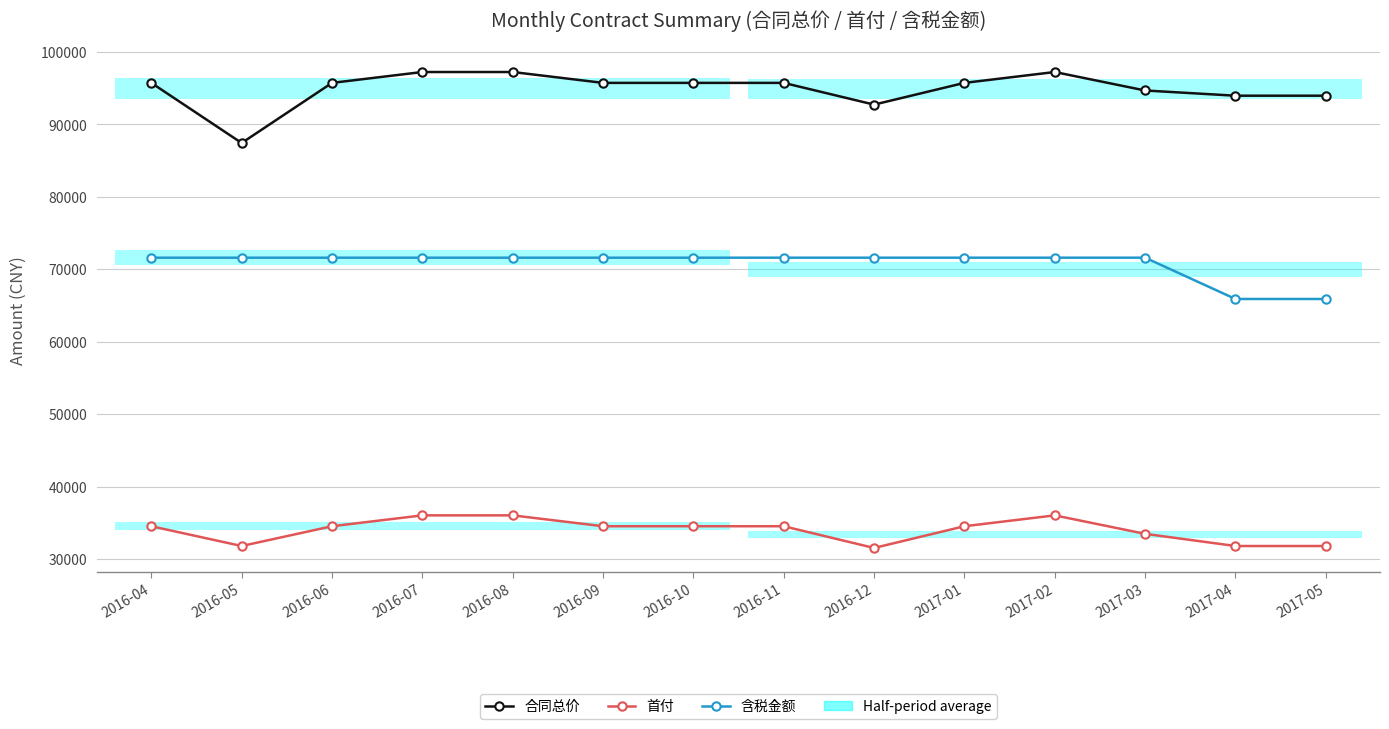

What is the total value across all series at 2016-04?

201860